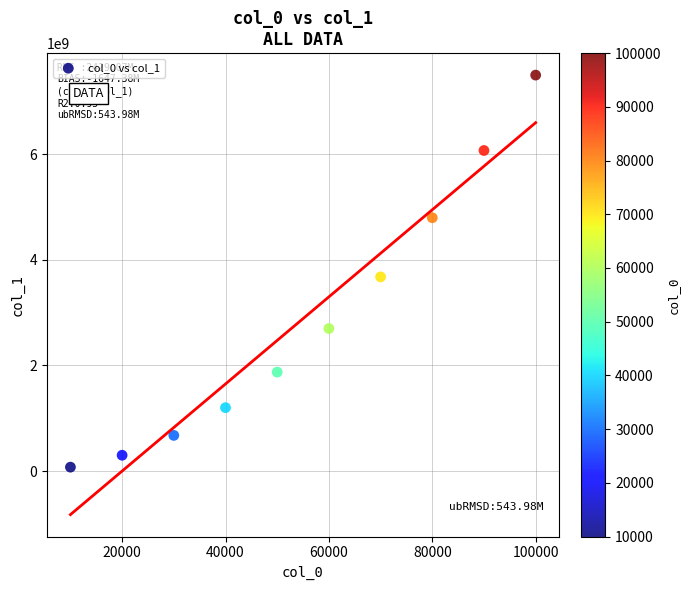

What is the average X value?

55000